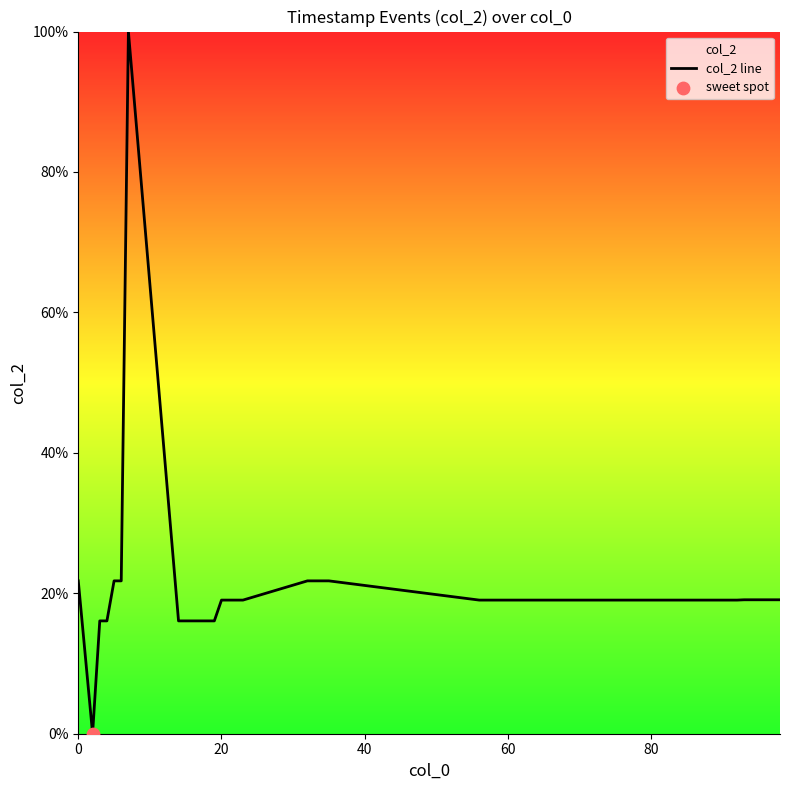

What is the maximum value shown in the chart?

100.0